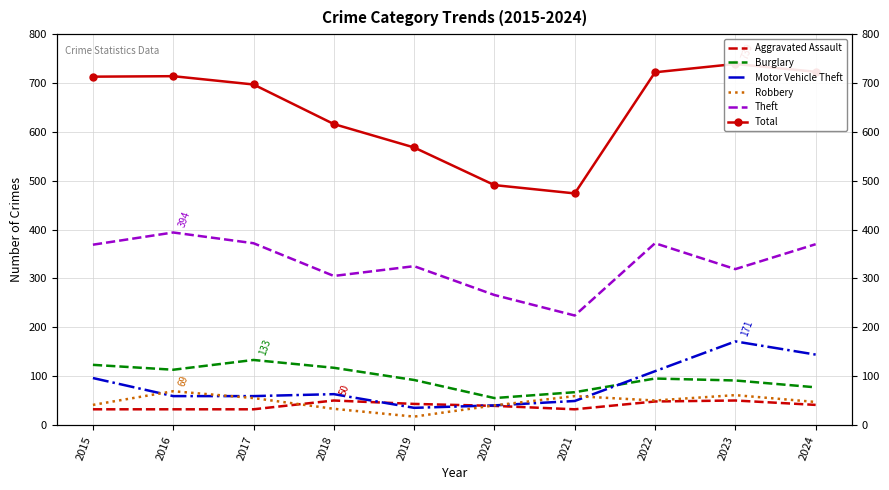

Which series has the largest range (max minus min)?

Total